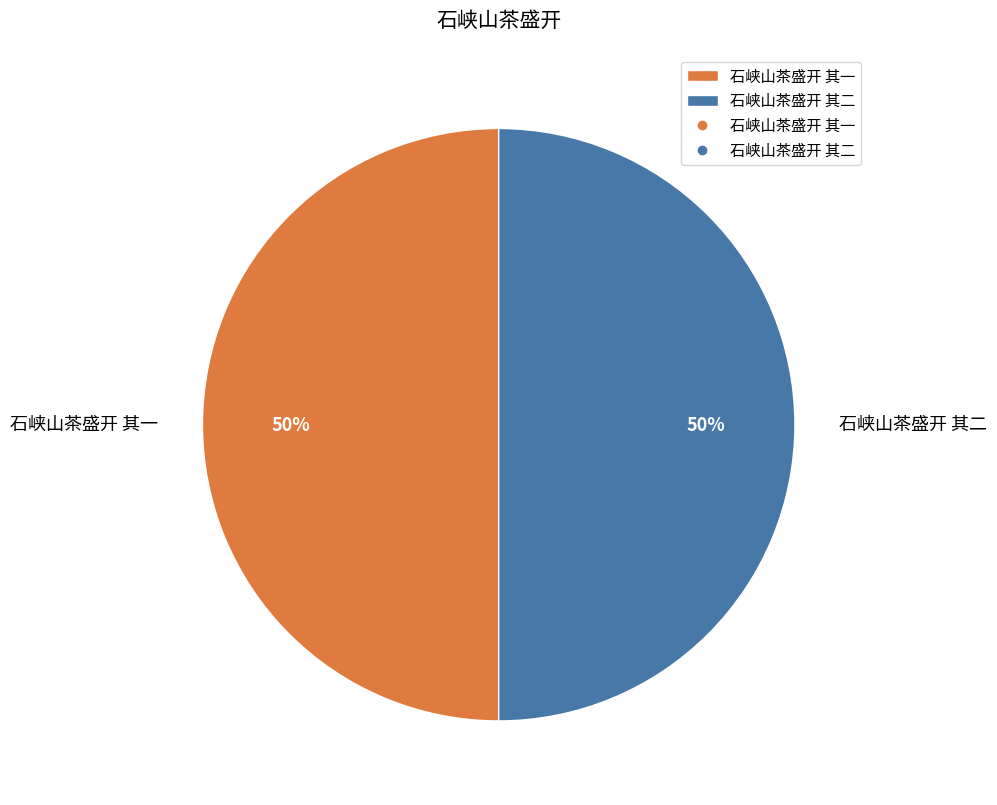

To the nearest percent, what portion does 石峡山茶盛开 其一 represent?

50%